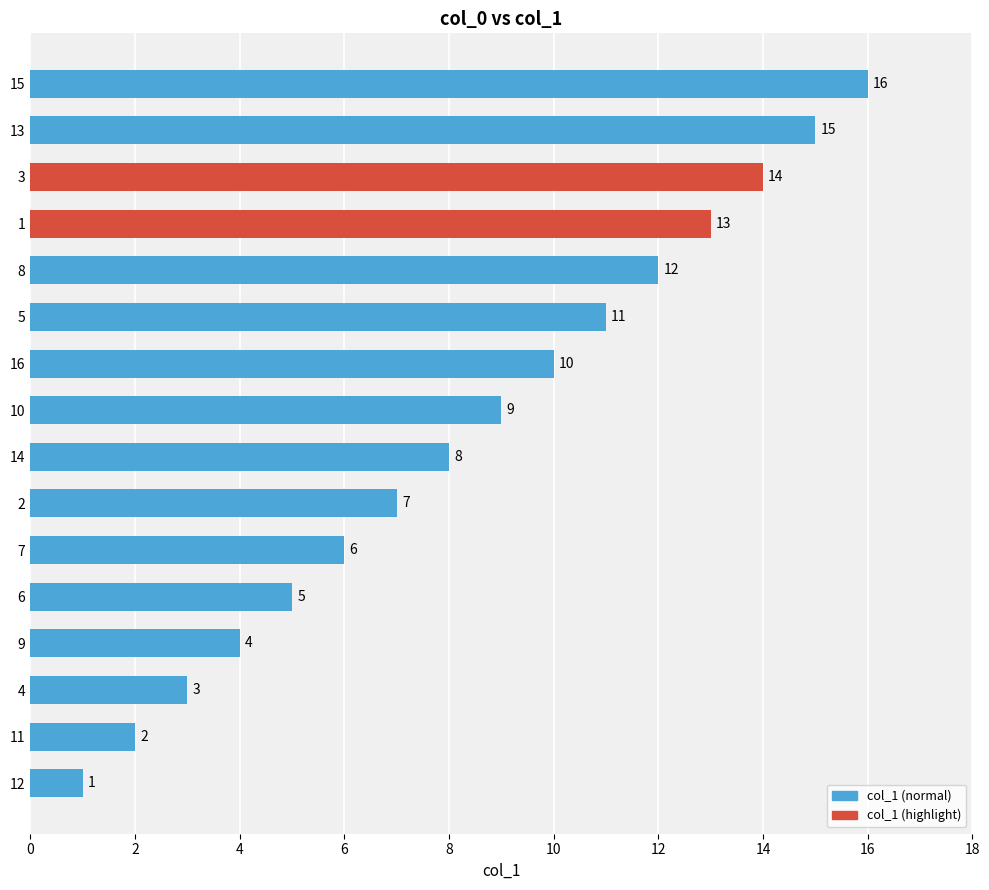

What is the difference between the maximum and minimum values?

15